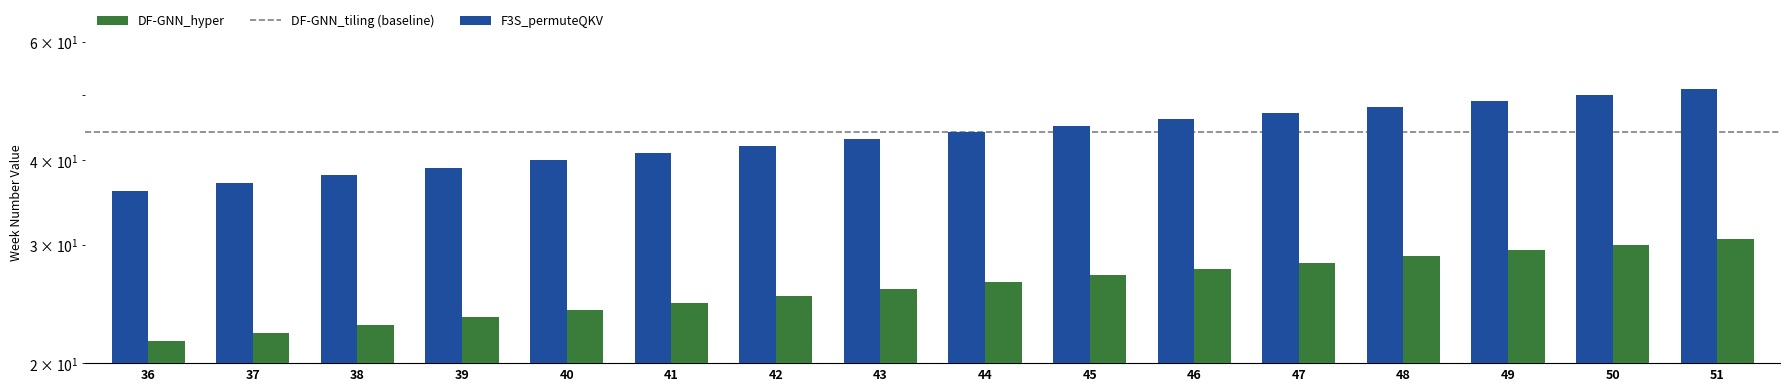

List the labels in order of value, largest first.

51, 50, 49, 48, 47, 46, 45, 44, 43, 42, 41, 40, 39, 38, 37, 36